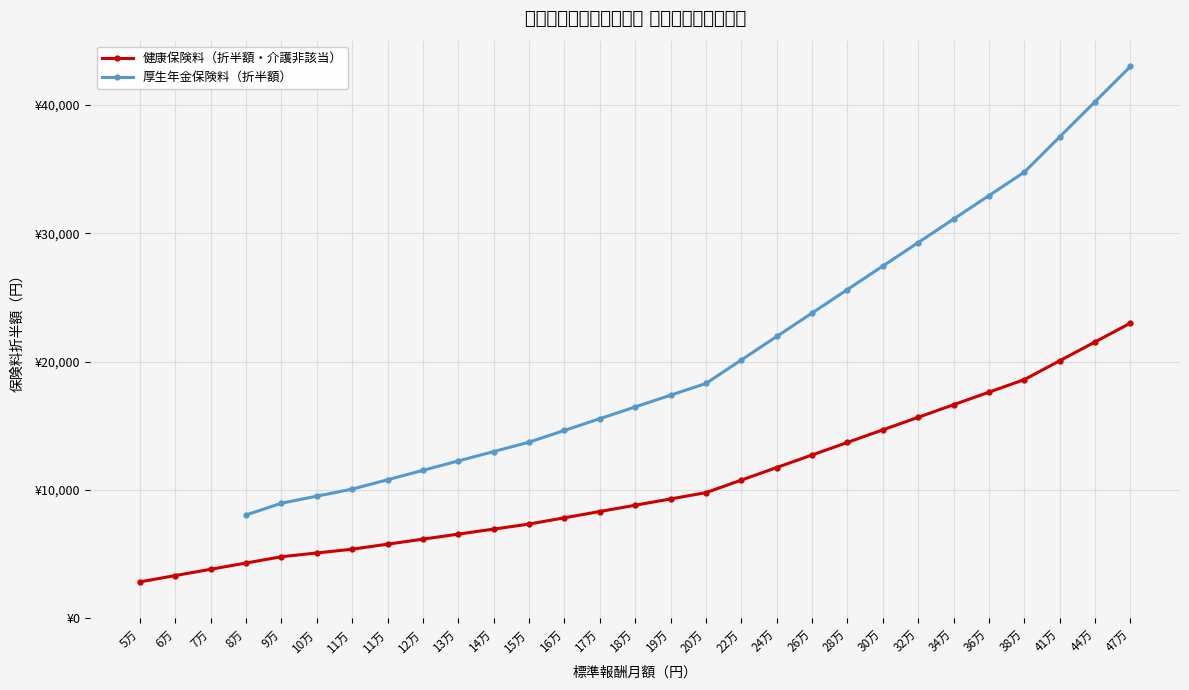

Count the number of data series in this chart.

2